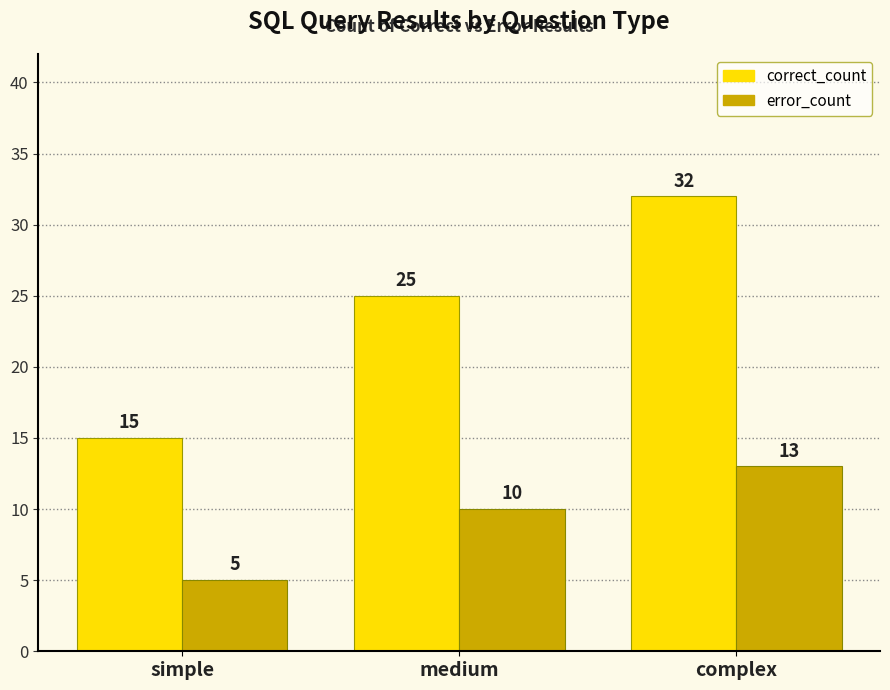

Reading right to left, transcribe all the data shown in this chart.

correct_count: 32	25	15
error_count: 13	10	5